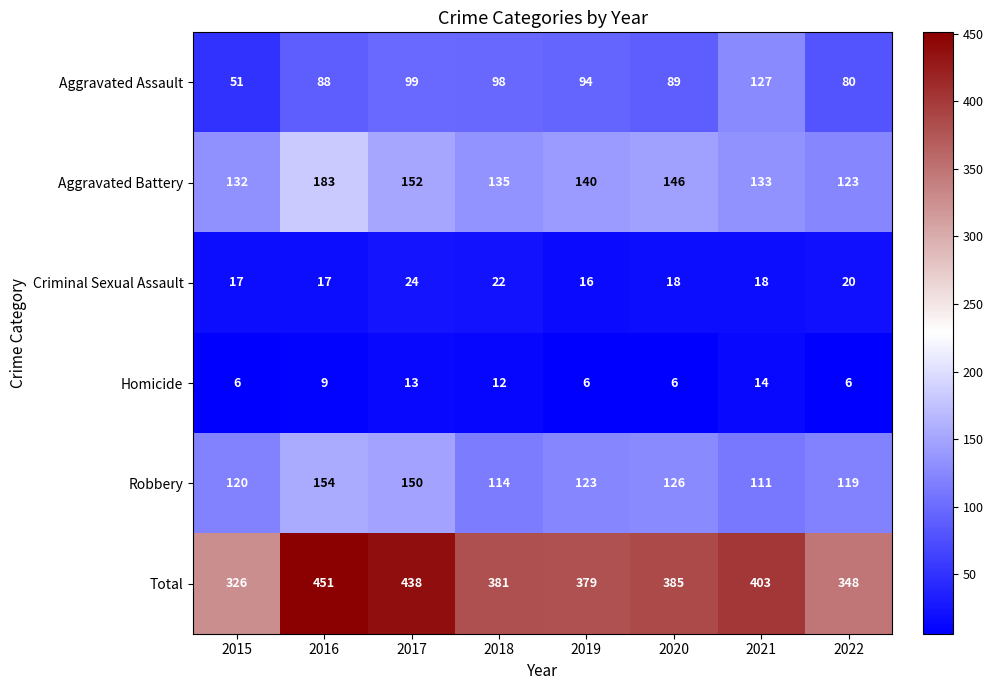

Which series has the largest range (max minus min)?

Total